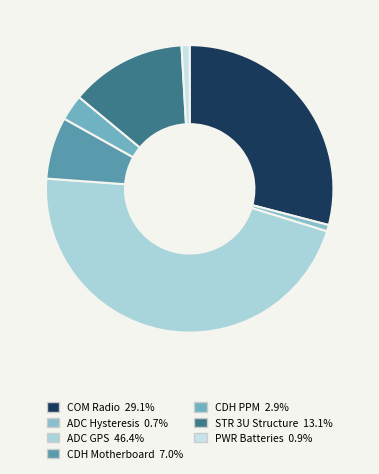

Combined, what portion of the pie is COM Radio and ADC Hysteresis?

29.8%